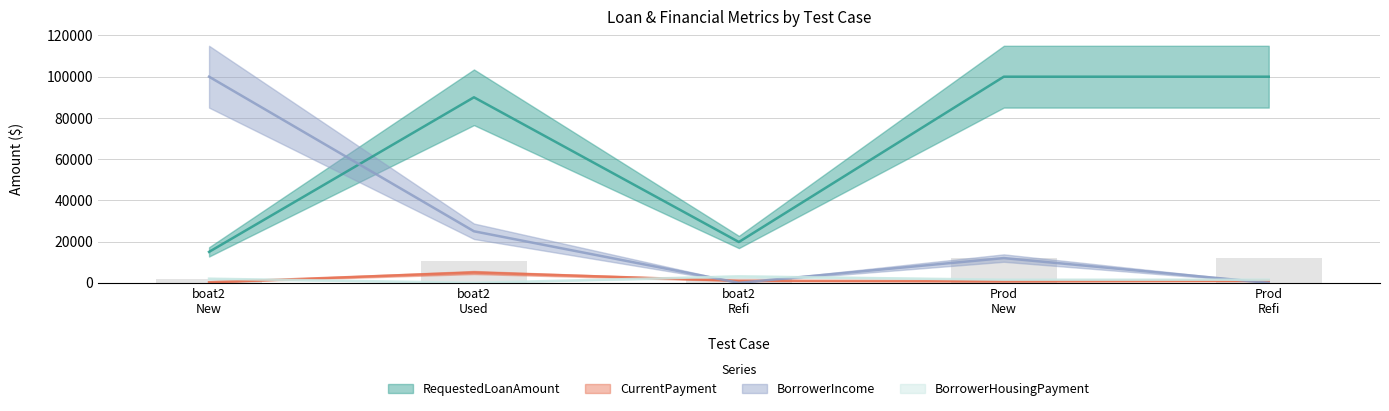

What position from the left is Prod Refi?

5